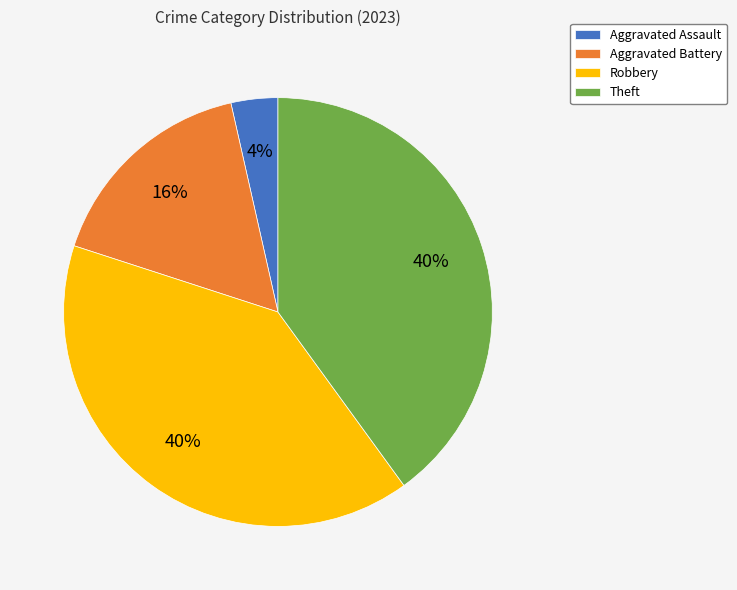

To the nearest percent, what is the average slice percentage?

25%